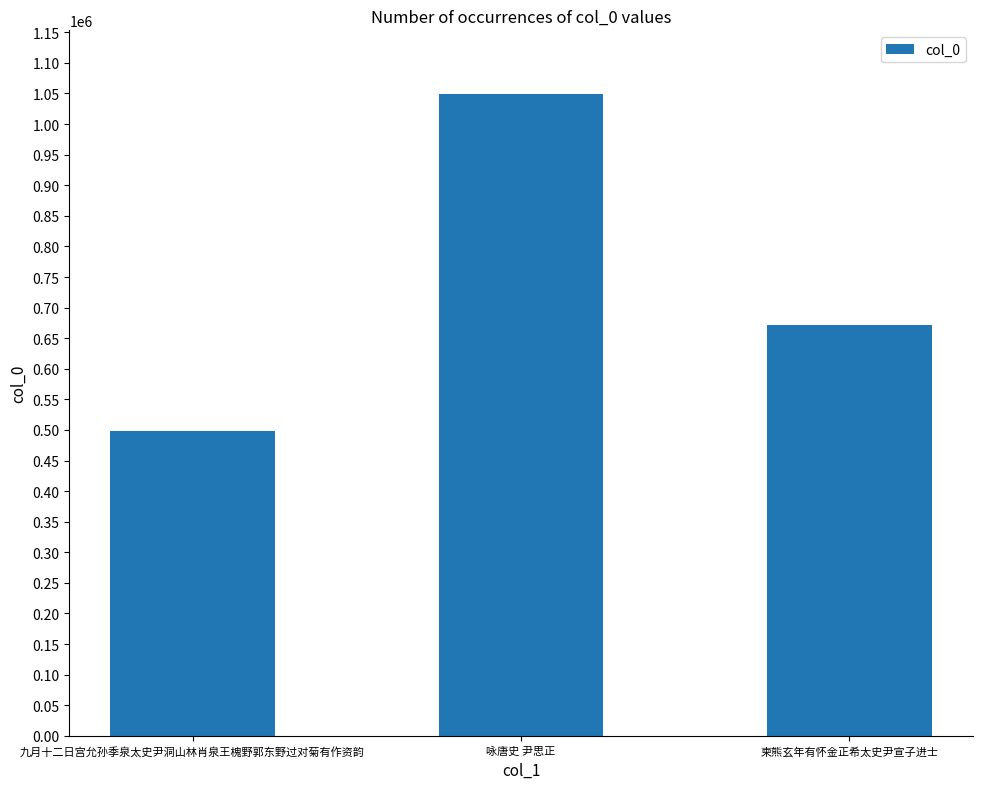

What is the smallest value displayed?

498859